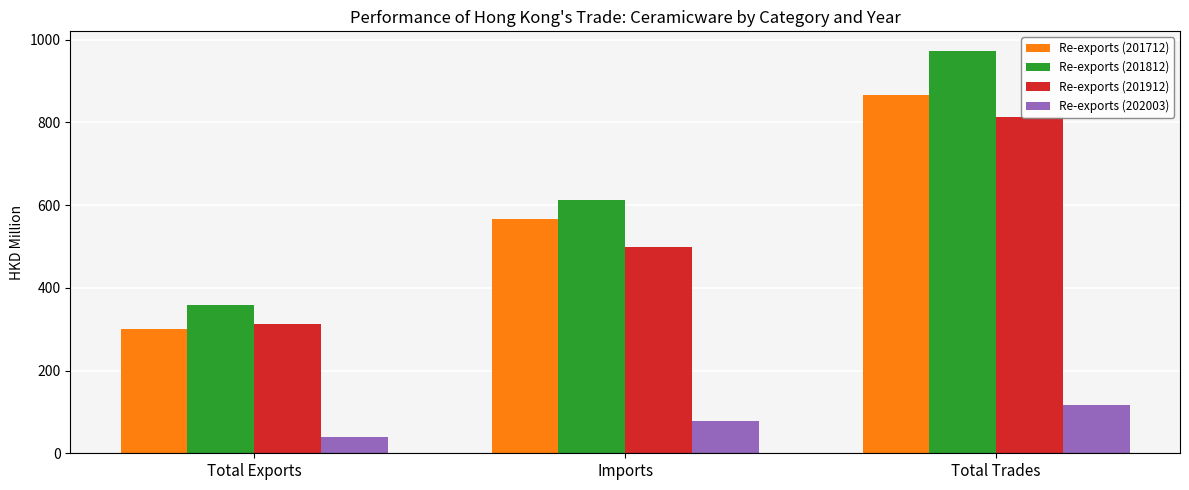

Read the Re-exports (201812) value at Imports.

612.9